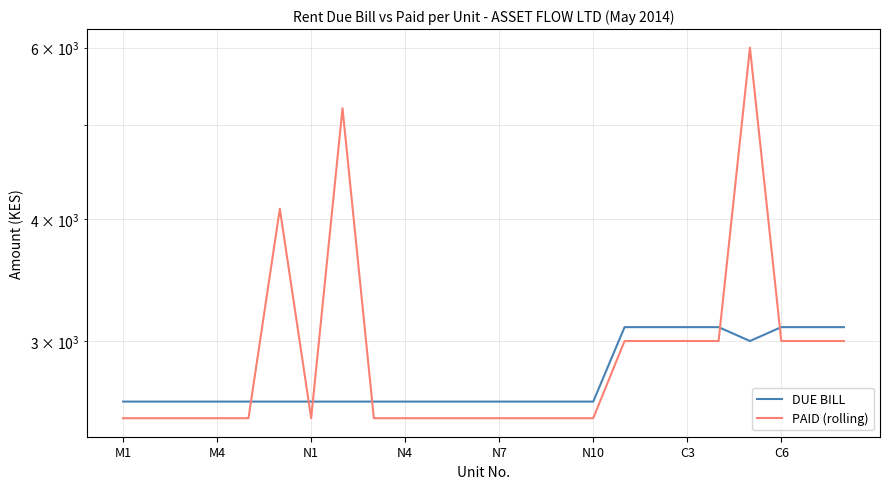

Which series has the largest total across all categories?

PAID (rolling)